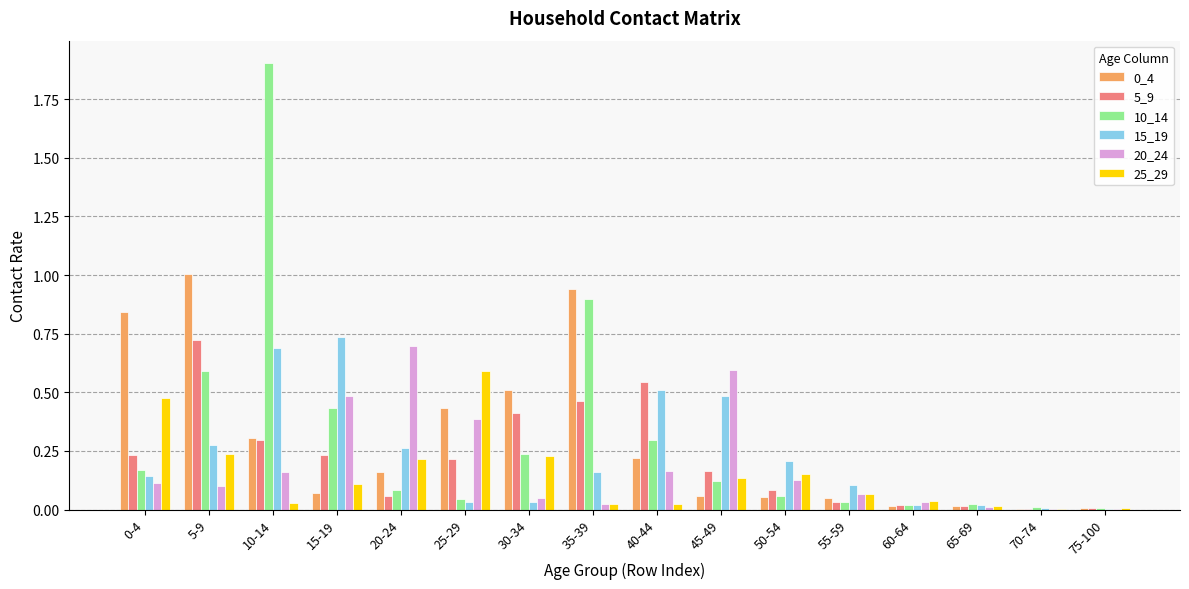

The value of 15_19 at 15-19 is 0.7. True or false?

True